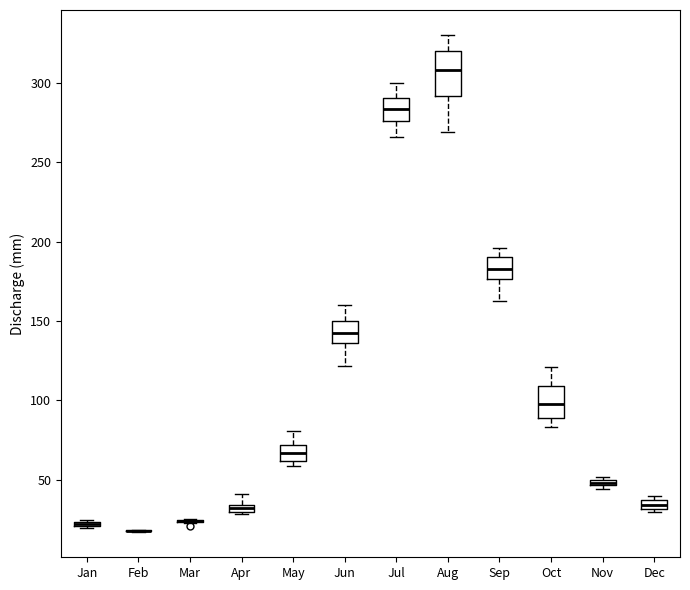

Comparing the boxes themselves (not the whiskers), which one is the tallest?

Aug